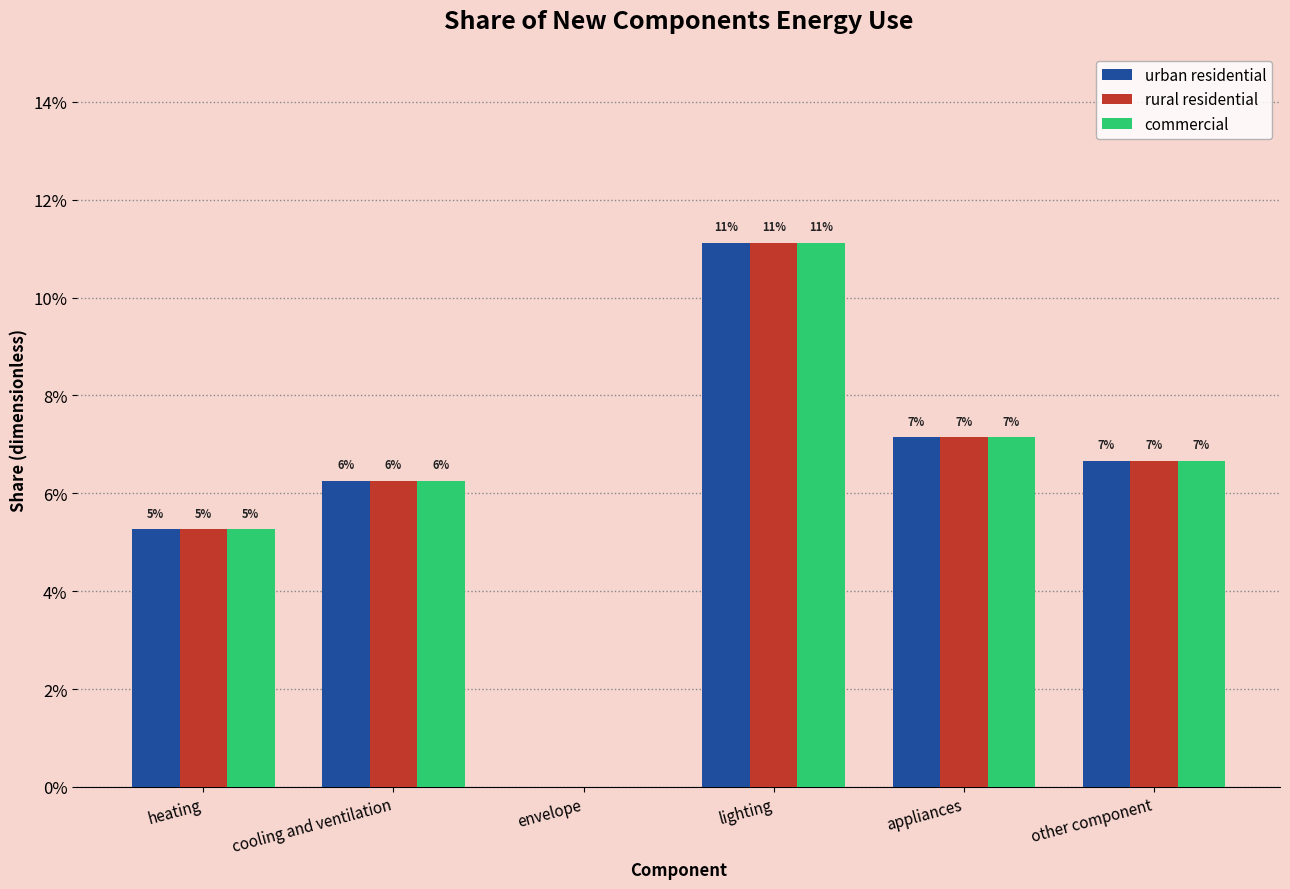

What are all the series names shown in the legend?

urban residential, rural residential, commercial